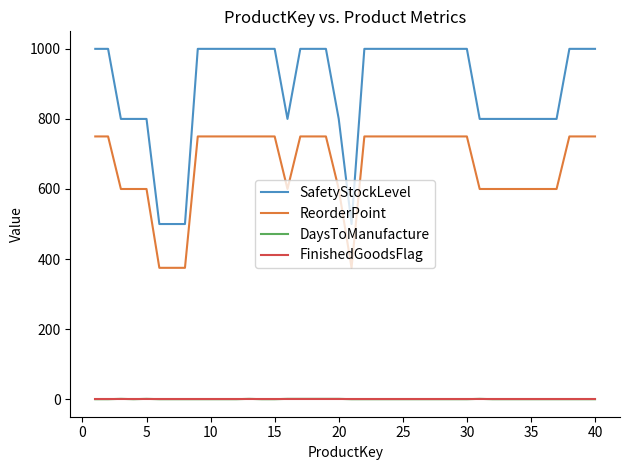

True or false: DaysToManufacture and SafetyStockLevel cross at least once.

False